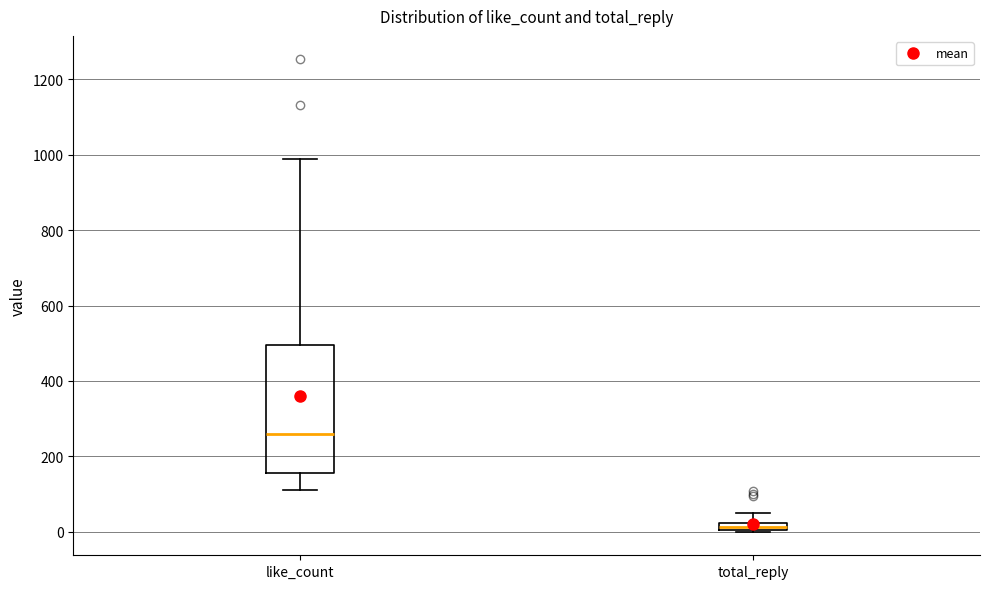

Which box is the tallest, from its lower edge to its upper edge?

like_count